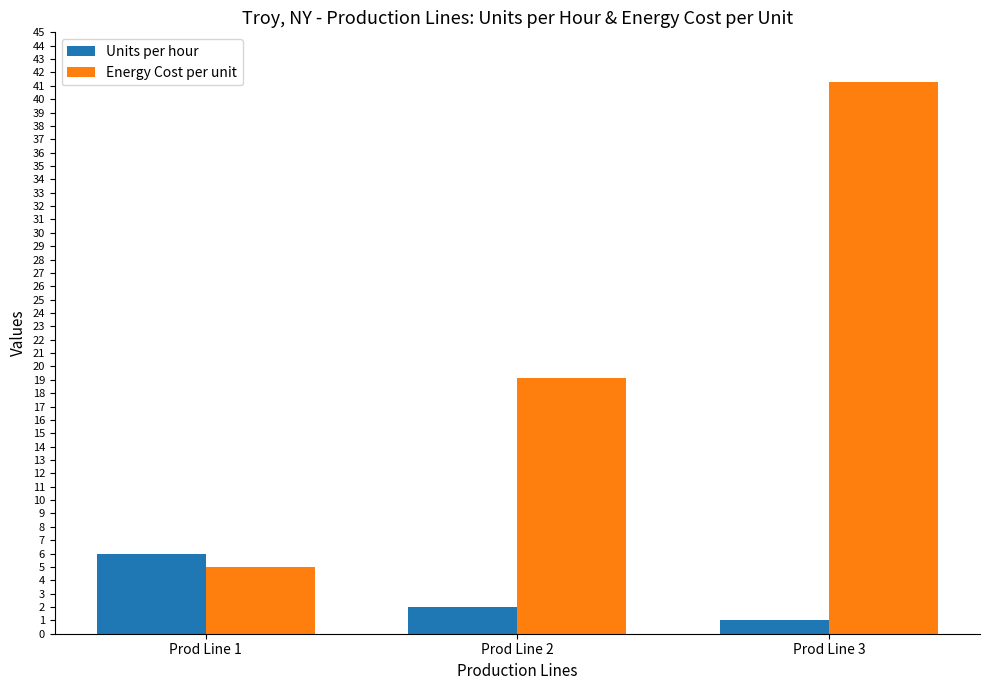

What is the value of the Energy Cost per unit bar at the 1st from the left?

5.0